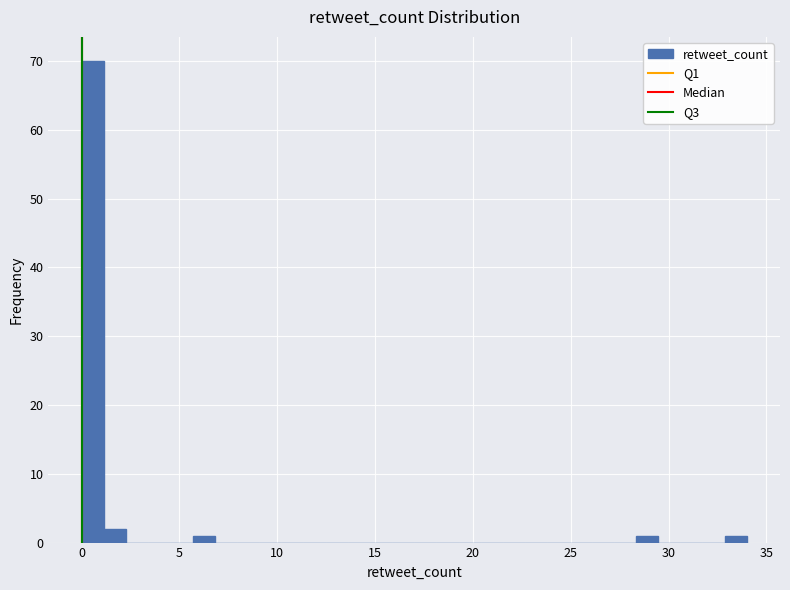

Around what value on the x-axis is the tallest bar? Give the approximate position of its centre, as read against the axis.

0.5